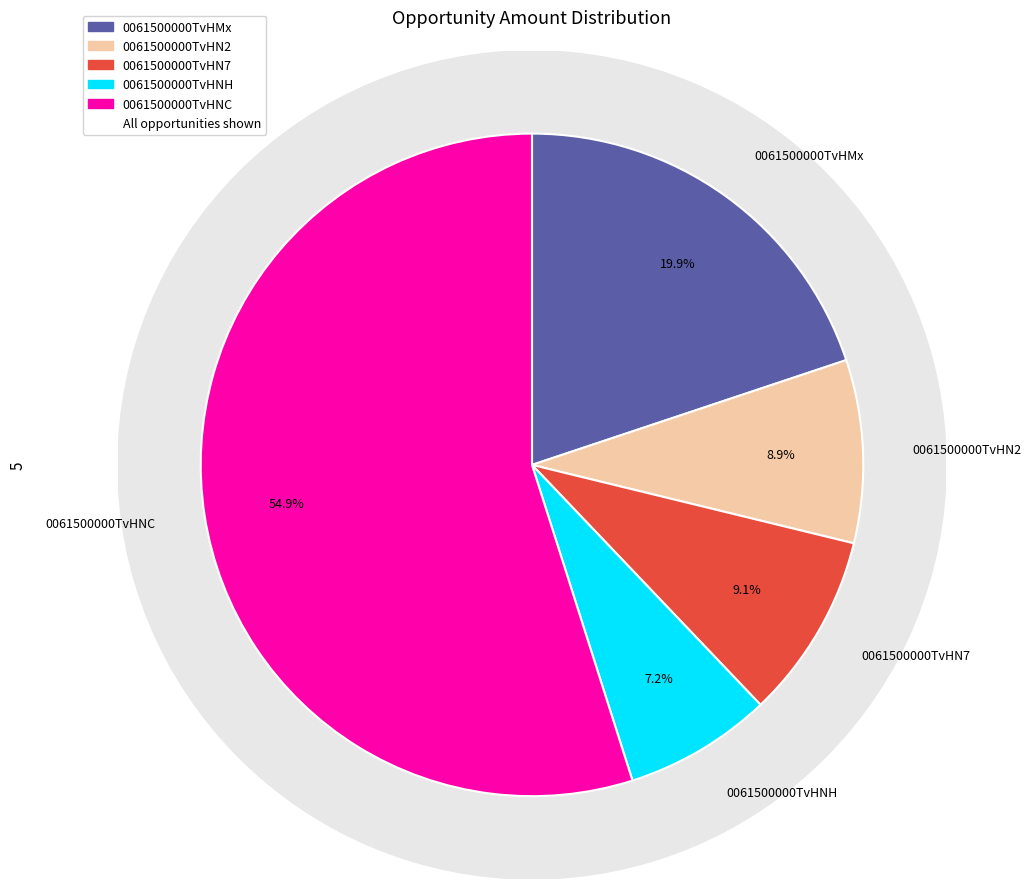

What is the largest slice in the pie chart?

0061500000TvHNC